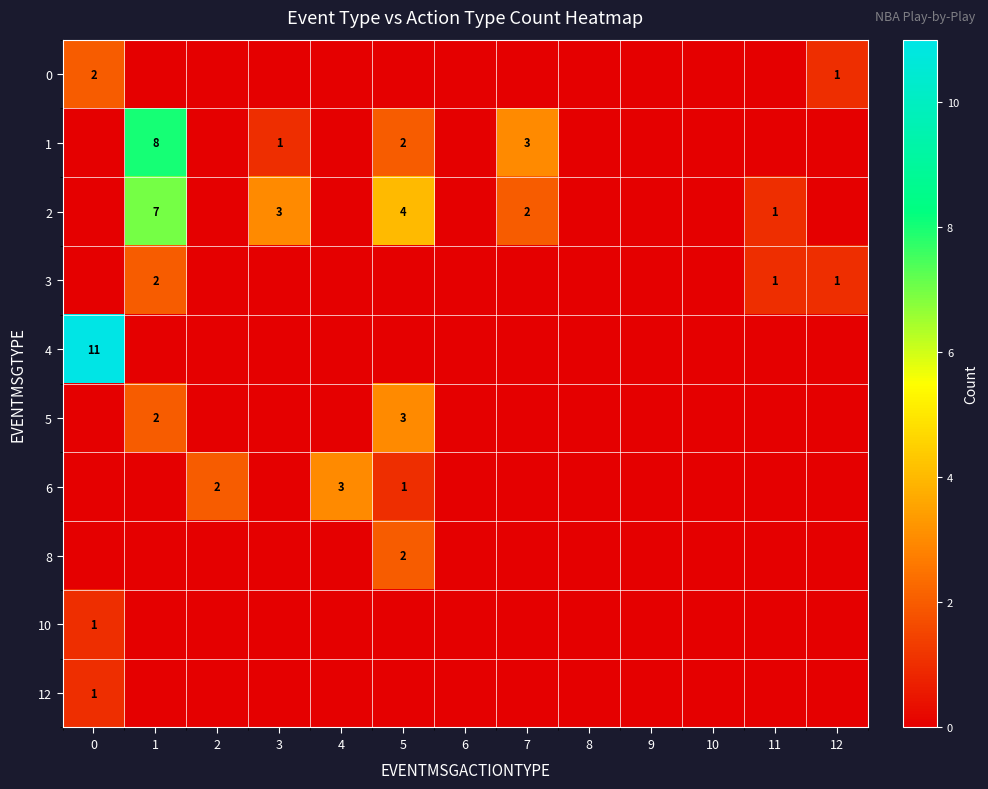

What is the spread (max minus min) of values at 0?

11